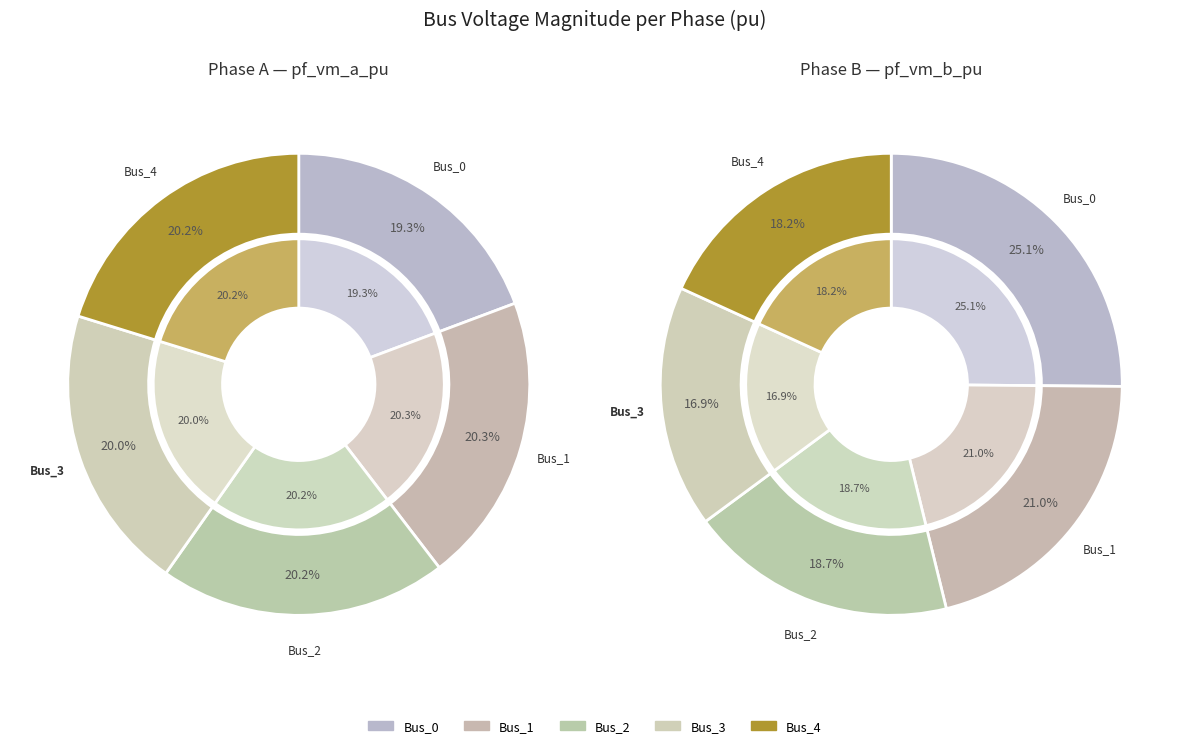

To the nearest percent, what is the average slice percentage?

20%